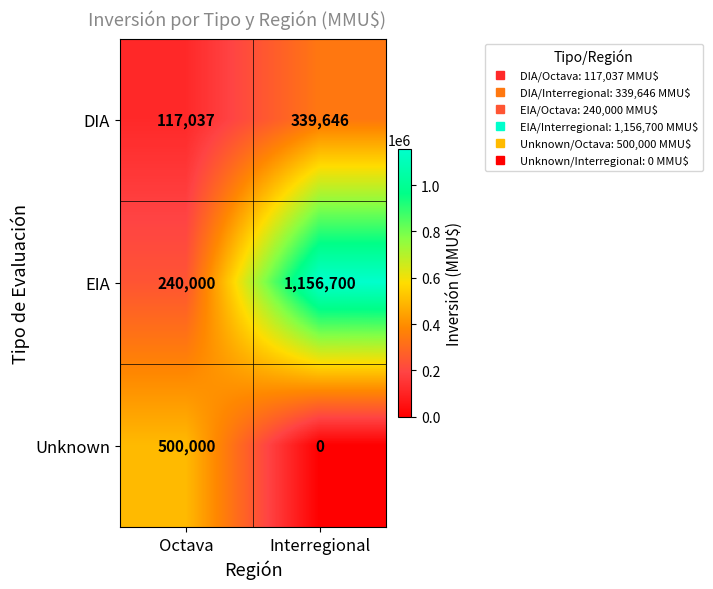

What is the spread (max minus min) of values at Interregional?

1156700